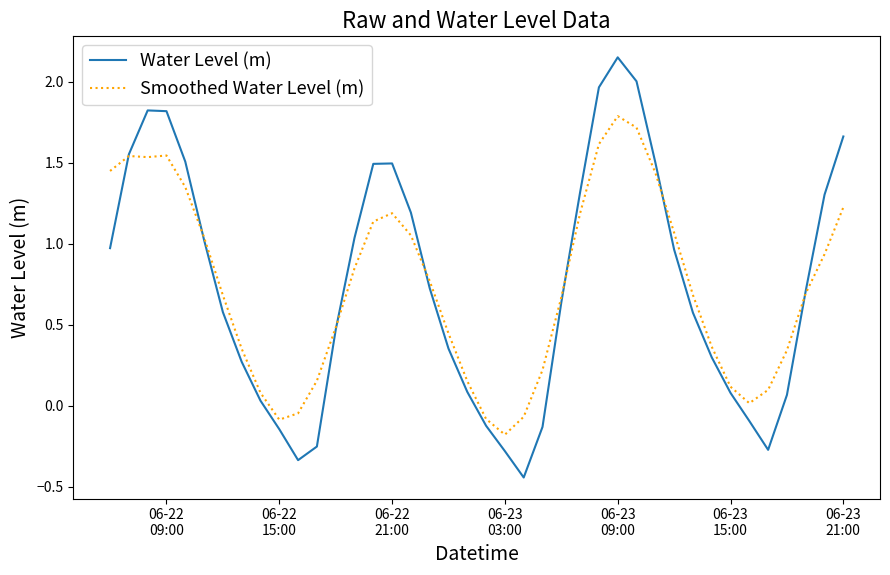

What is the highest value of the Smoothed Water Level (m) series?

1.8